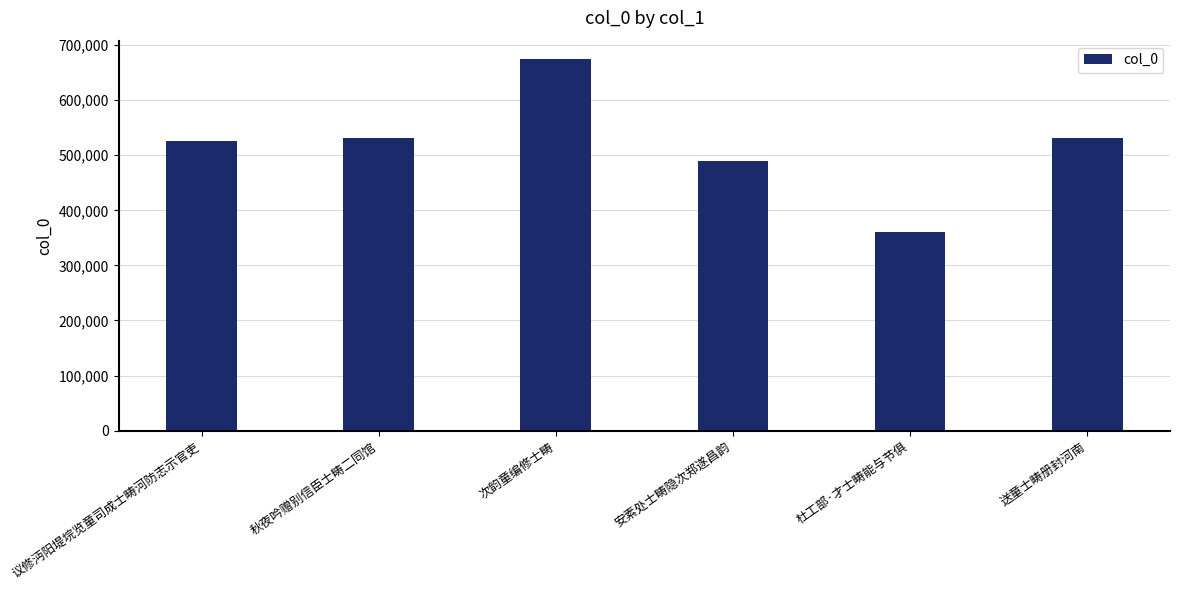

What is the maximum value shown in the chart?

674412